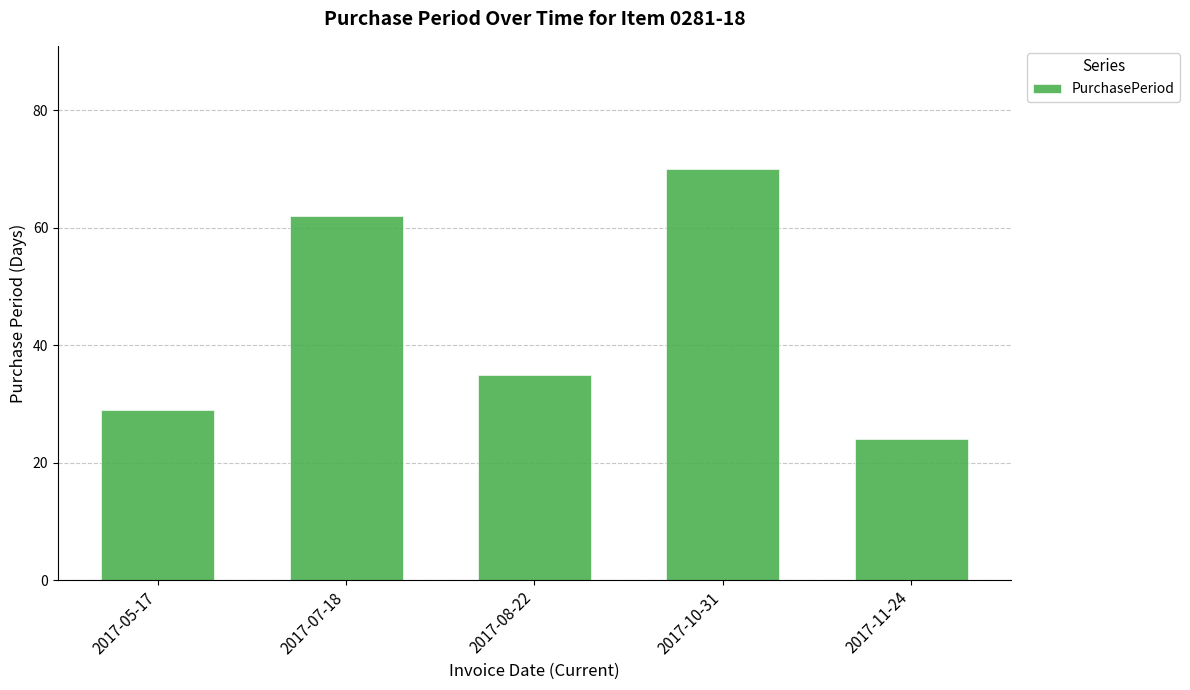

What is the difference between the values at 2017-05-17 and 2017-11-24?

5